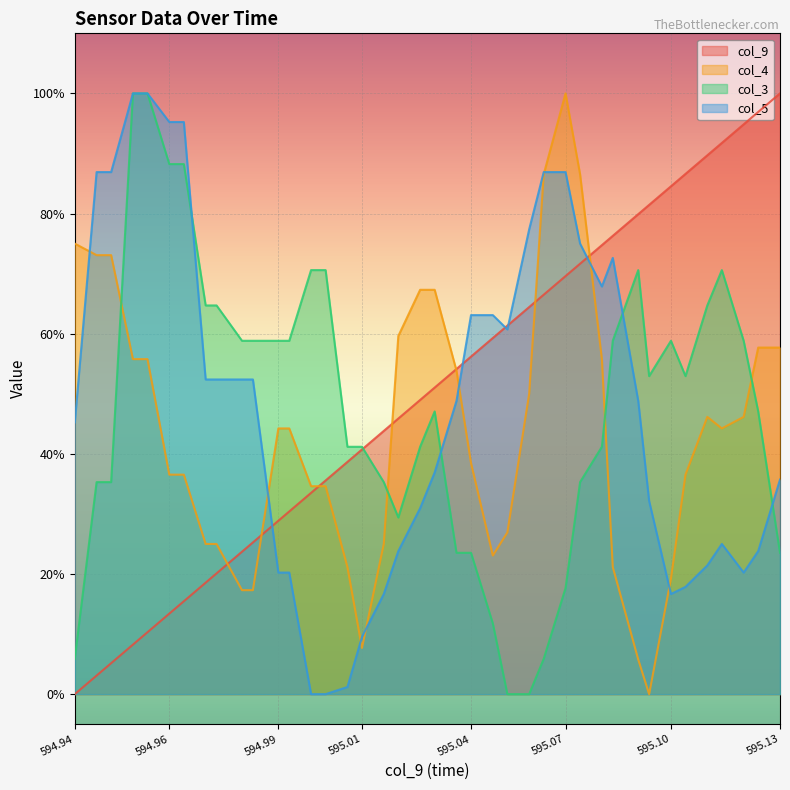

How many data points in col_9 are above 0?

39